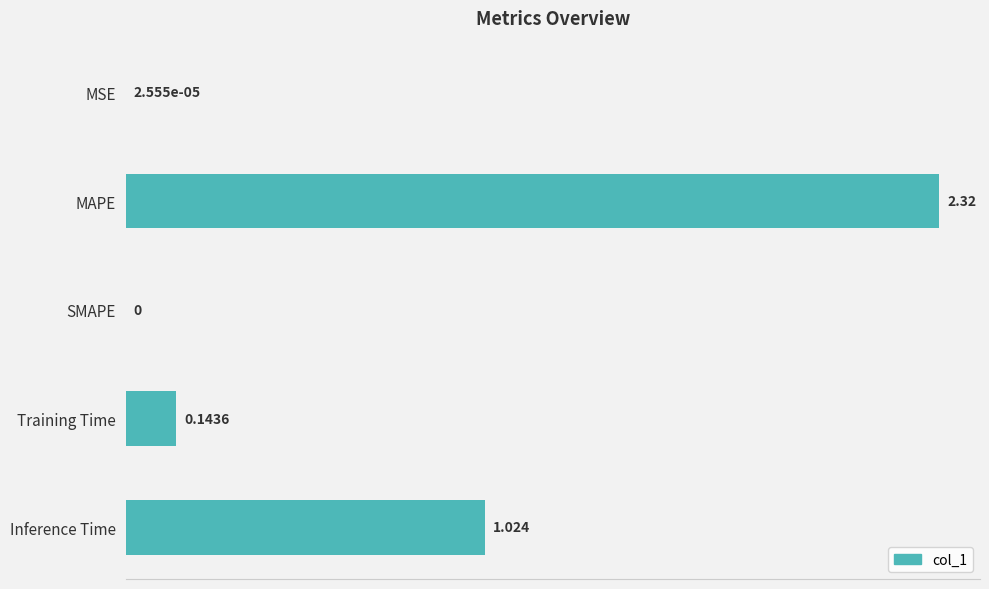

At which category does the chart reach its peak across all series?

MAPE